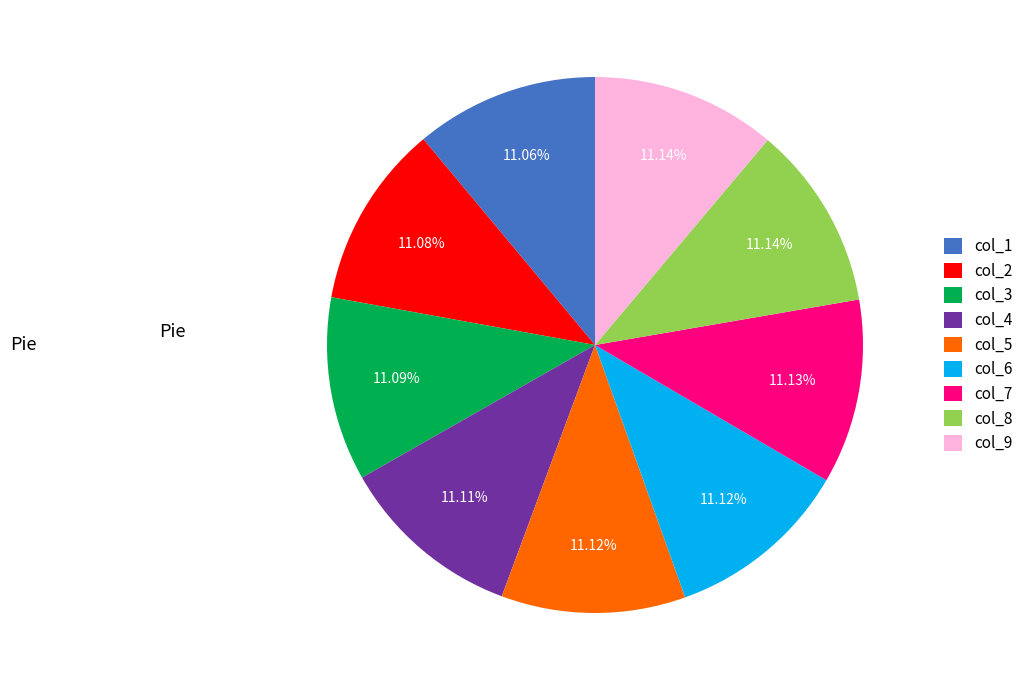

Is the sum of col_8 and col_5 greater than half?

No